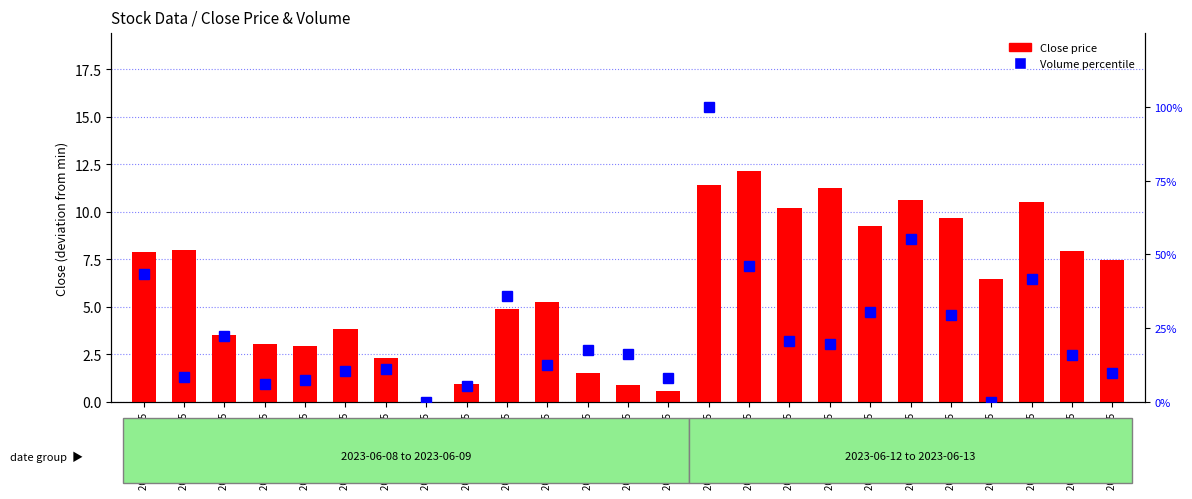

What is the total value across all series at 2023-06-08 09:15?

51.1